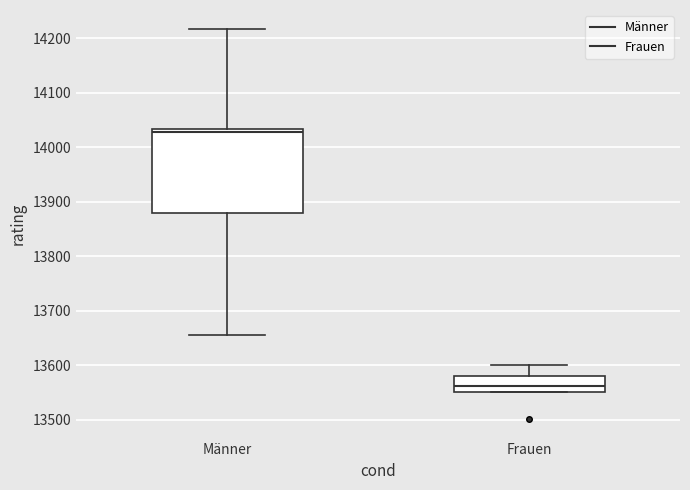

Where does the lower whisker of the box for Männer end on the y-axis? The values are not printed on the chart, so give them approximately, as read against the axis.

13660